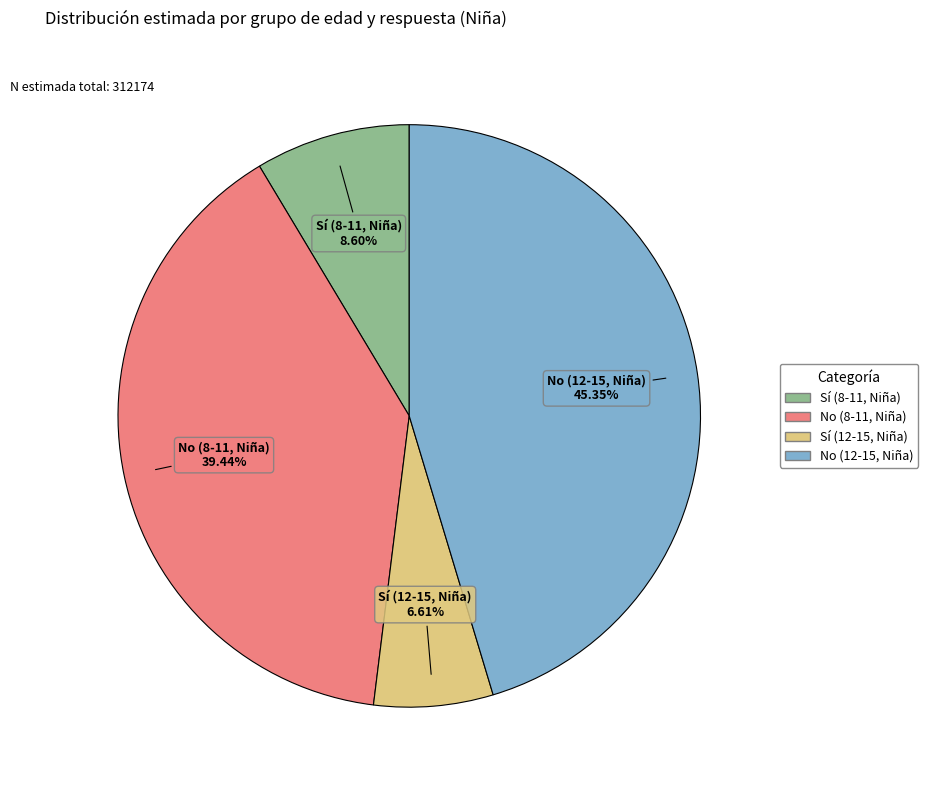

Is it true that No (12-15, Niña) is 45% of the pie?

True